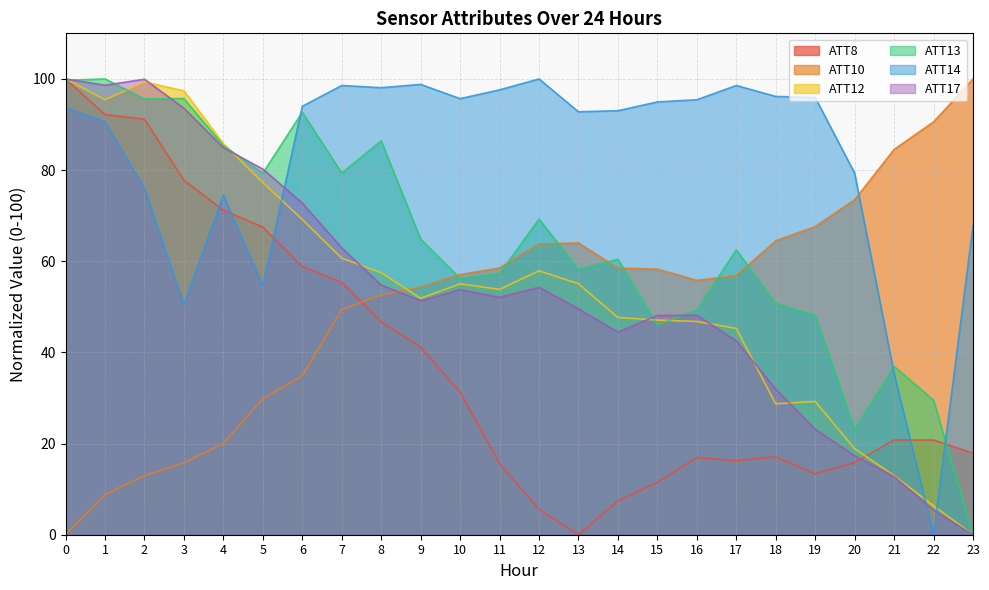

Reading right to left, extract all data points from this chart.

ATT8: 23=17.9	22=20.8	21=20.8	20=15.8	19=13.4	18=17.1	17=16.3	16=16.9	15=11.5	14=7.4	13=0.0	12=5.6	11=15.6	10=31.3	9=41.2	8=46.7	7=55.3	6=58.8	5=67.5	4=71.2	3=77.8	2=91.2	1=92.2	0=100.0
ATT10: 23=100.0	22=90.6	21=84.5	20=73.5	19=67.6	18=64.5	17=56.9	16=55.8	15=58.3	14=58.5	13=64.0	12=63.8	11=58.5	10=57.1	9=54.3	8=52.6	7=49.4	6=34.8	5=29.9	4=20.0	3=15.8	2=13.0	1=8.8	0=0.0
ATT12: 23=0.0	22=6.4	21=13.0	20=18.9	19=29.2	18=28.7	17=45.3	16=46.8	15=47.1	14=47.7	13=55.1	12=57.9	11=53.8	10=55.1	9=51.9	8=57.5	7=60.7	6=69.2	5=77.3	4=85.8	3=97.4	2=99.3	1=95.4	0=100.0
ATT13: 23=0.0	22=29.5	21=36.9	20=23.1	19=48.1	18=50.7	17=62.5	16=49.3	15=46.0	14=60.4	13=58.2	12=69.3	11=57.3	10=56.3	9=64.8	8=86.4	7=79.4	6=92.7	5=79.3	4=85.4	3=95.7	2=95.6	1=100.0	0=99.7
ATT14: 23=67.8	22=0.0	21=35.3	20=79.3	19=95.9	18=96.2	17=98.6	16=95.4	15=95.0	14=93.0	13=92.8	12=100.0	11=97.6	10=95.7	9=98.8	8=98.1	7=98.6	6=94.0	5=54.6	4=74.5	3=50.5	2=76.0	1=90.6	0=93.7
ATT17: 23=0.0	22=5.4	21=12.8	20=17.3	19=23.2	18=32.0	17=42.5	16=48.1	15=48.1	14=44.4	13=49.6	12=54.3	11=52.1	10=53.8	9=51.3	8=54.8	7=62.9	6=72.8	5=80.2	4=84.9	3=93.6	2=99.9	1=98.6	0=100.0